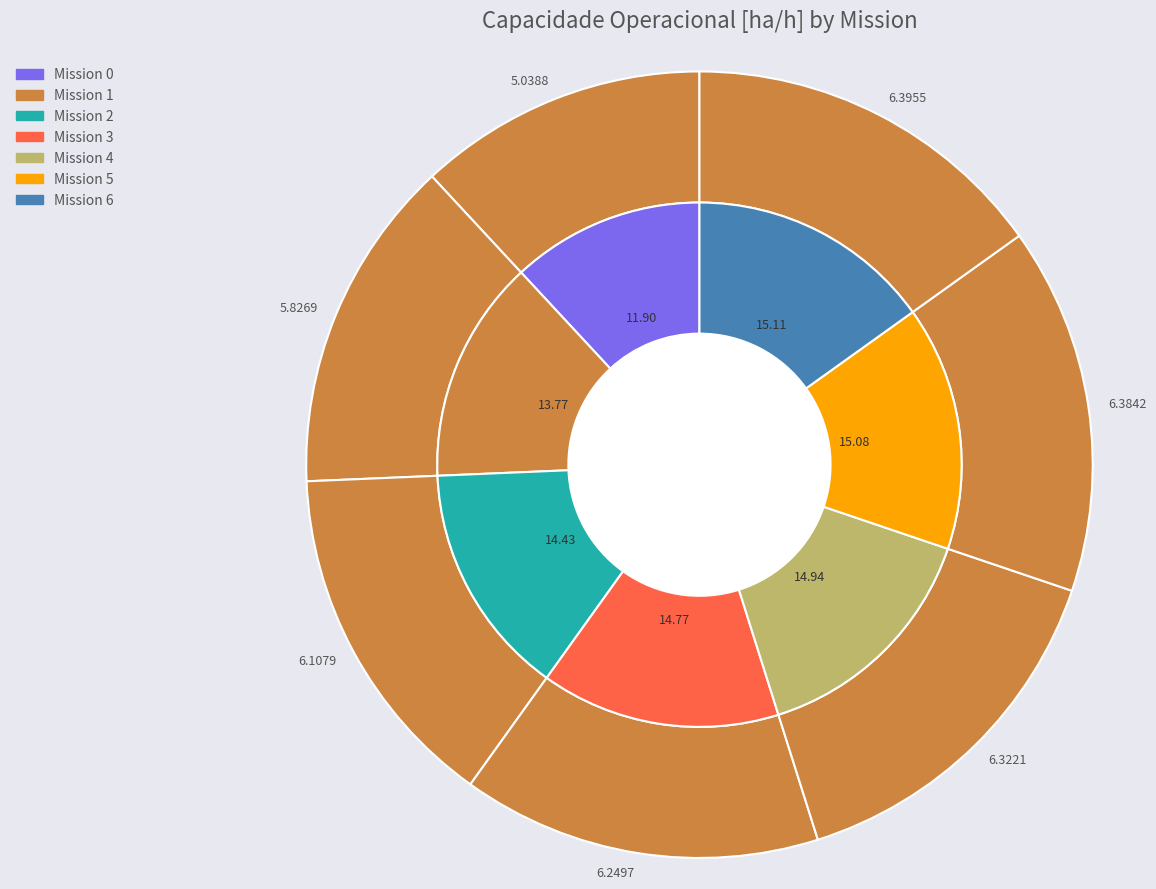

What portion of the pie excludes 5?

84.9%